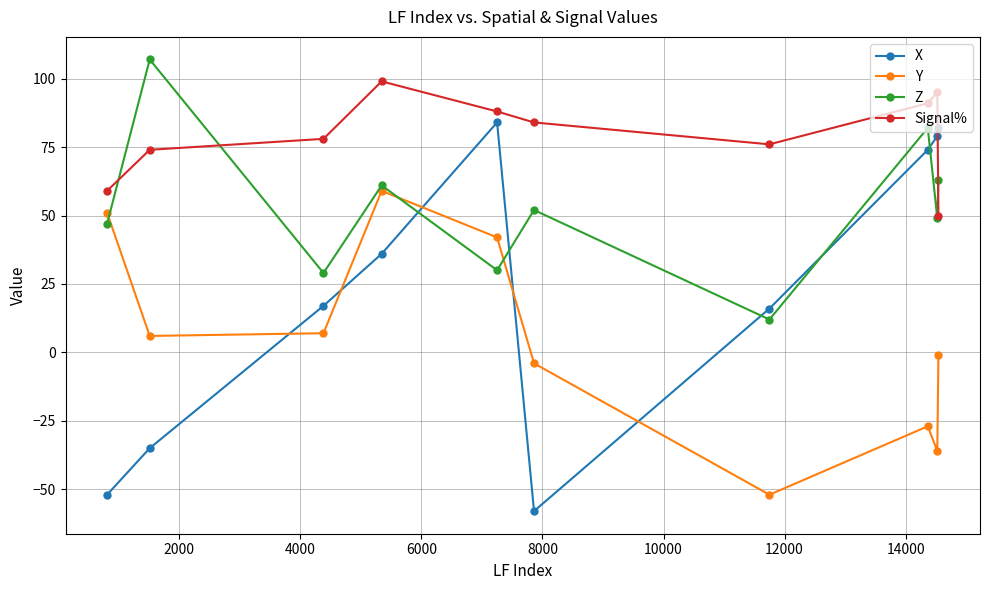

List the series in order of their overall mean, lowest first.

Y, X, Z, Signal%